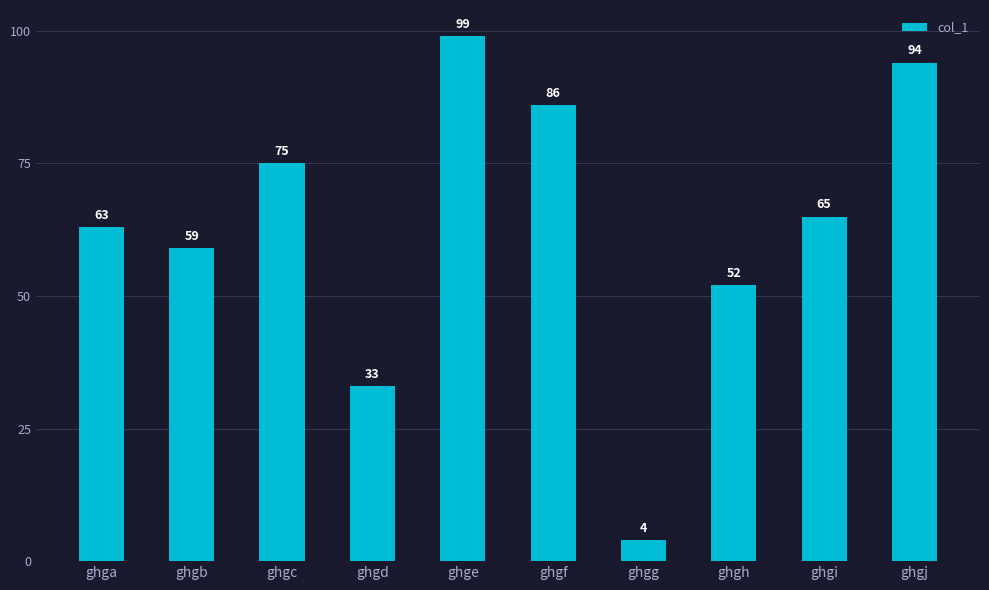

Rank the categories by value from highest to lowest.

ghge, ghgj, ghgf, ghgc, ghgi, ghga, ghgb, ghgh, ghgd, ghgg